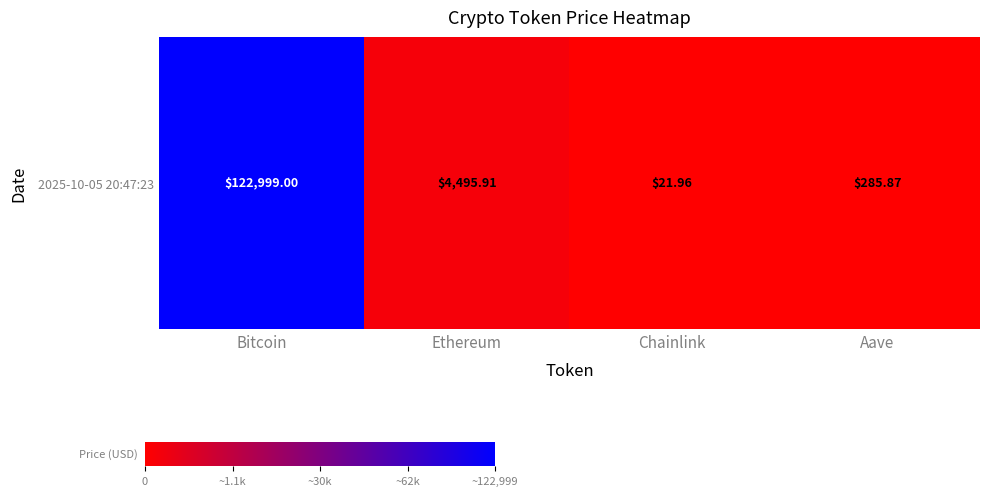

Reading left to right, transcribe all the data shown in this chart.

Bitcoin=122999.0	Ethereum=4495.9	Chainlink=22.0	Aave=285.9